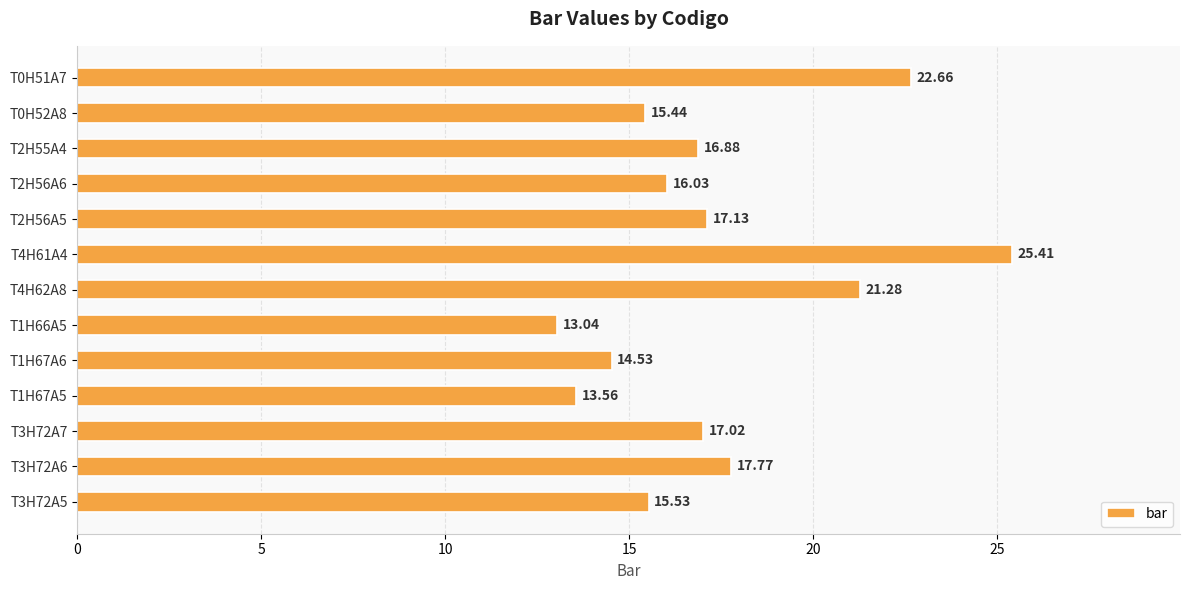

What is the difference between the values at T2H56A5 and T3H72A5?

1.6